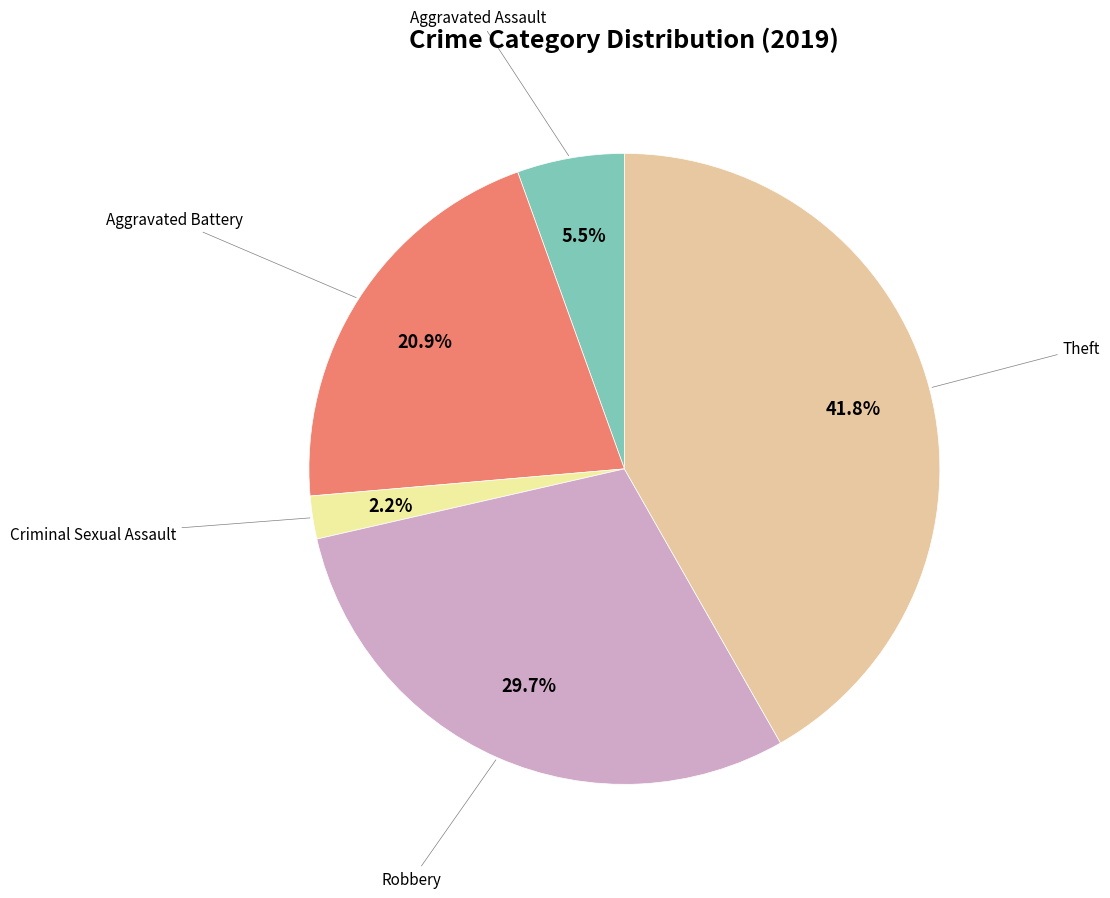

Is there a majority slice in this chart?

No